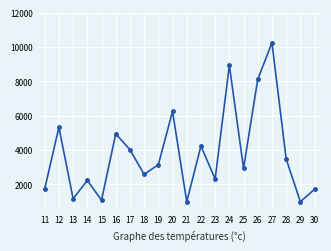

Is it true that the value at 13 is 413?

False